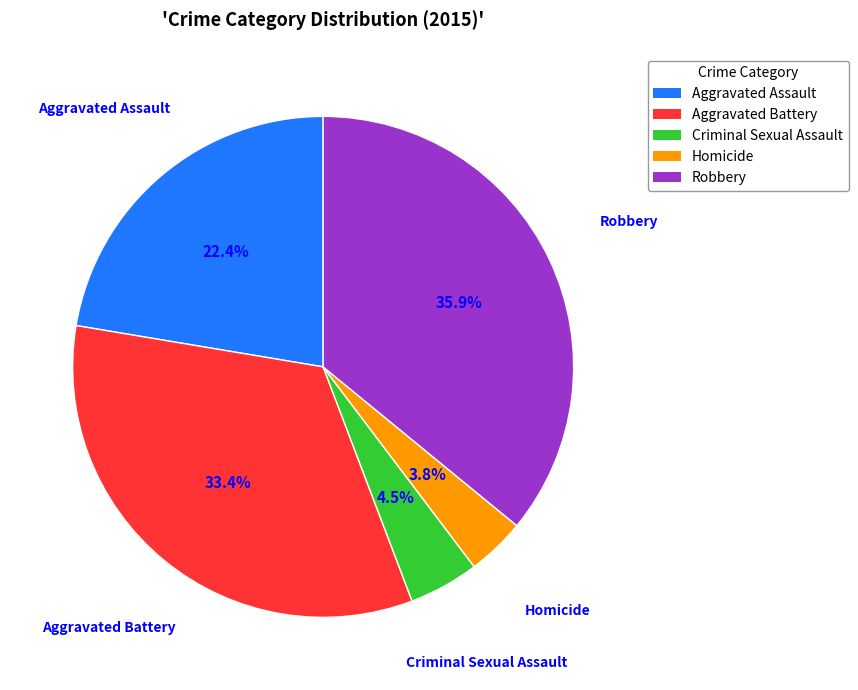

Combined, do Aggravated Assault and Homicide account for over 50%?

No